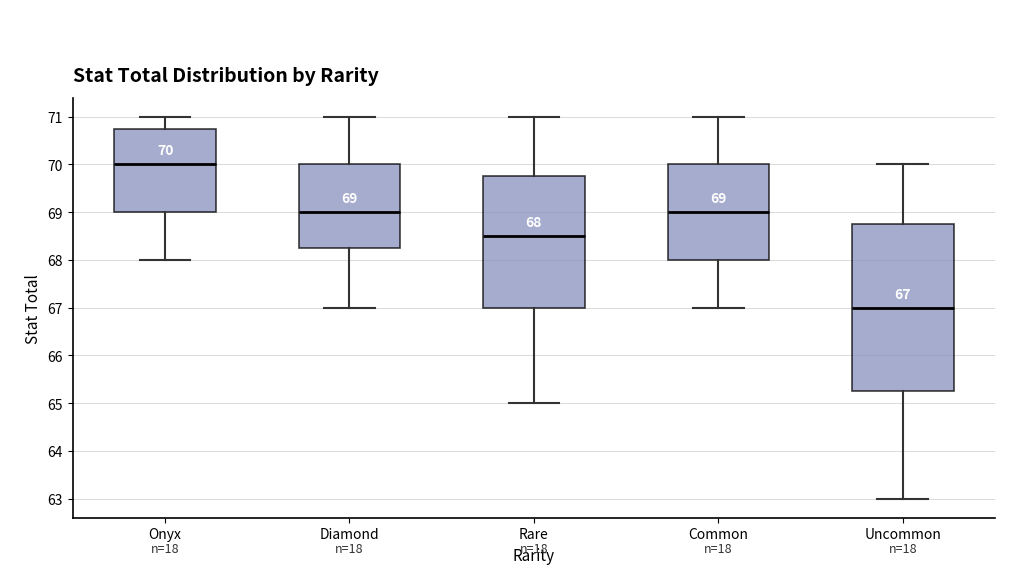

Which box's median line is the lowest?

Uncommon